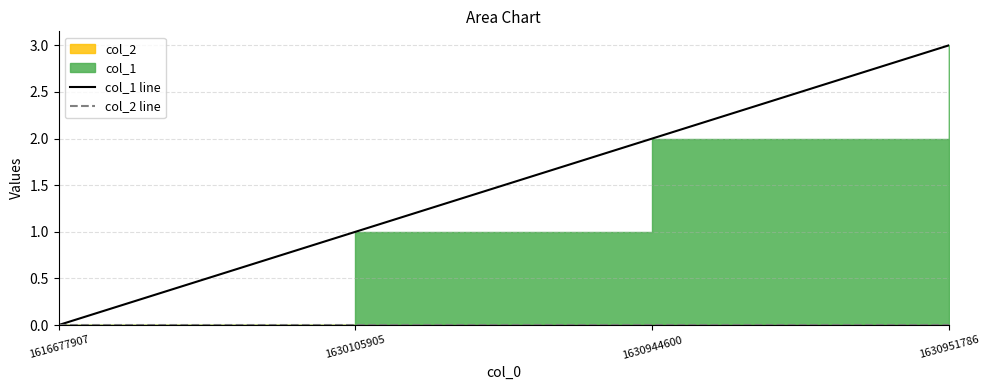

How many data points in col_1 line are less than 2?

2